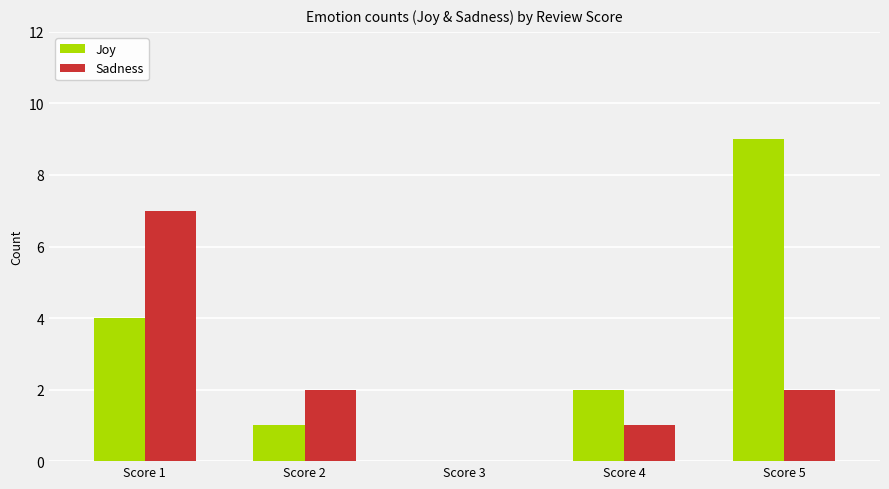

What are all the series names shown in the legend?

Joy, Sadness